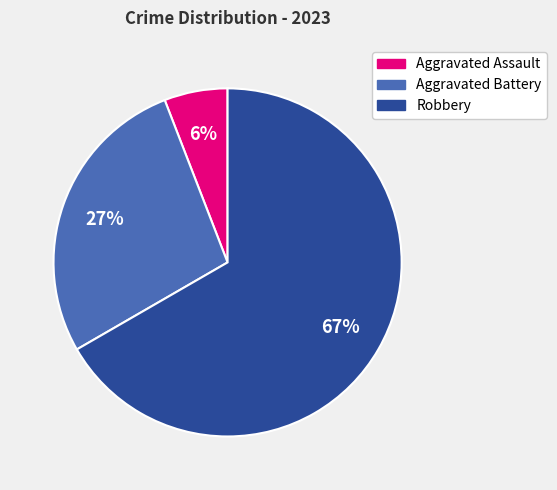

To the nearest percent, what is the difference between the largest and smallest slice percentages?

61%